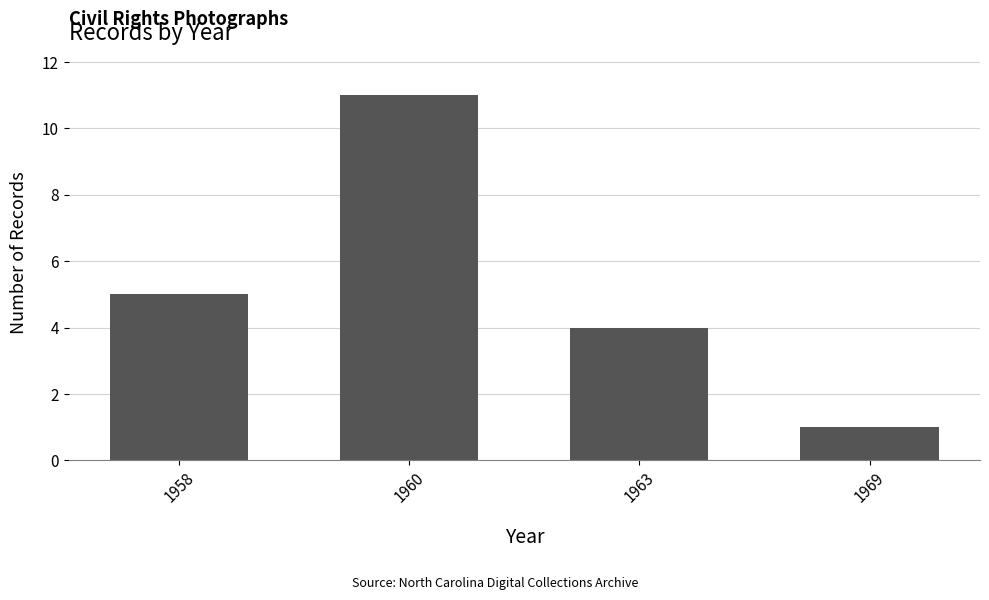

Does the chart contain any negative values?

No